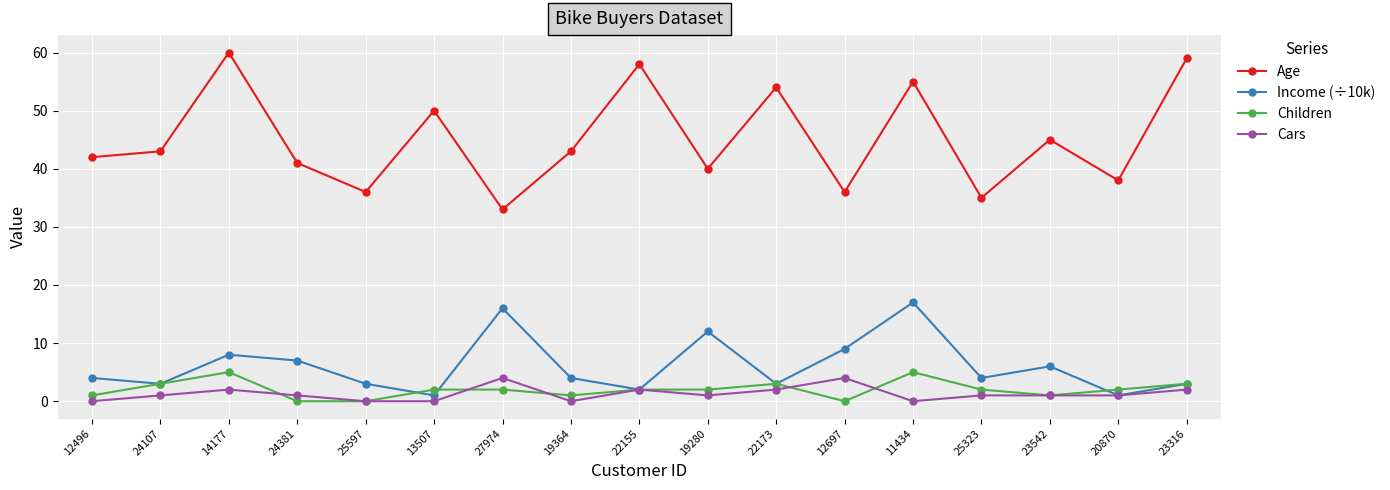

How many series are shown in this chart?

4